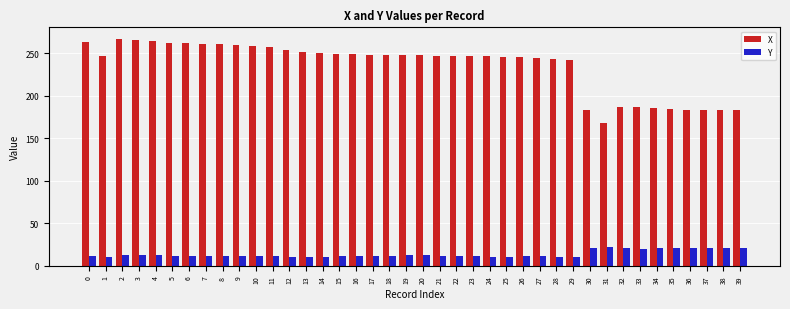

What is the difference between the highest and lowest values at 25?

235.2